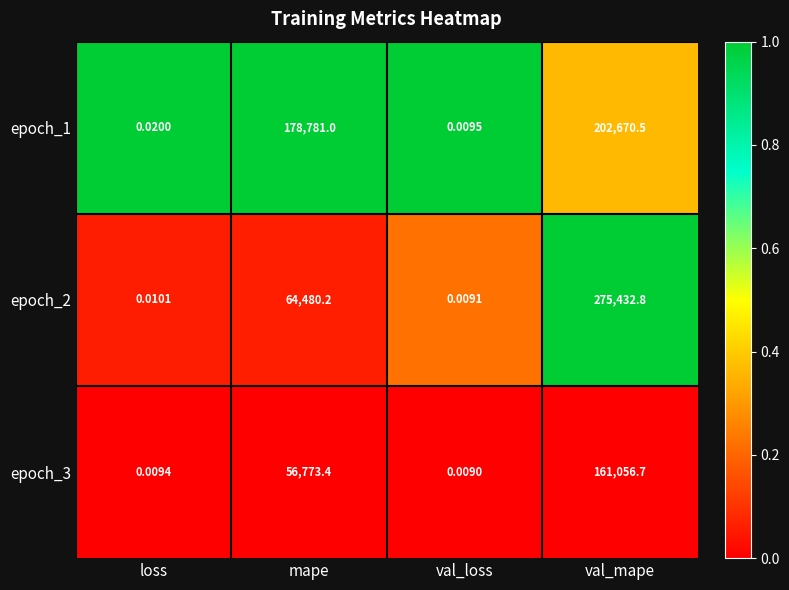

At how many categories does at least one series exceed 0?

4